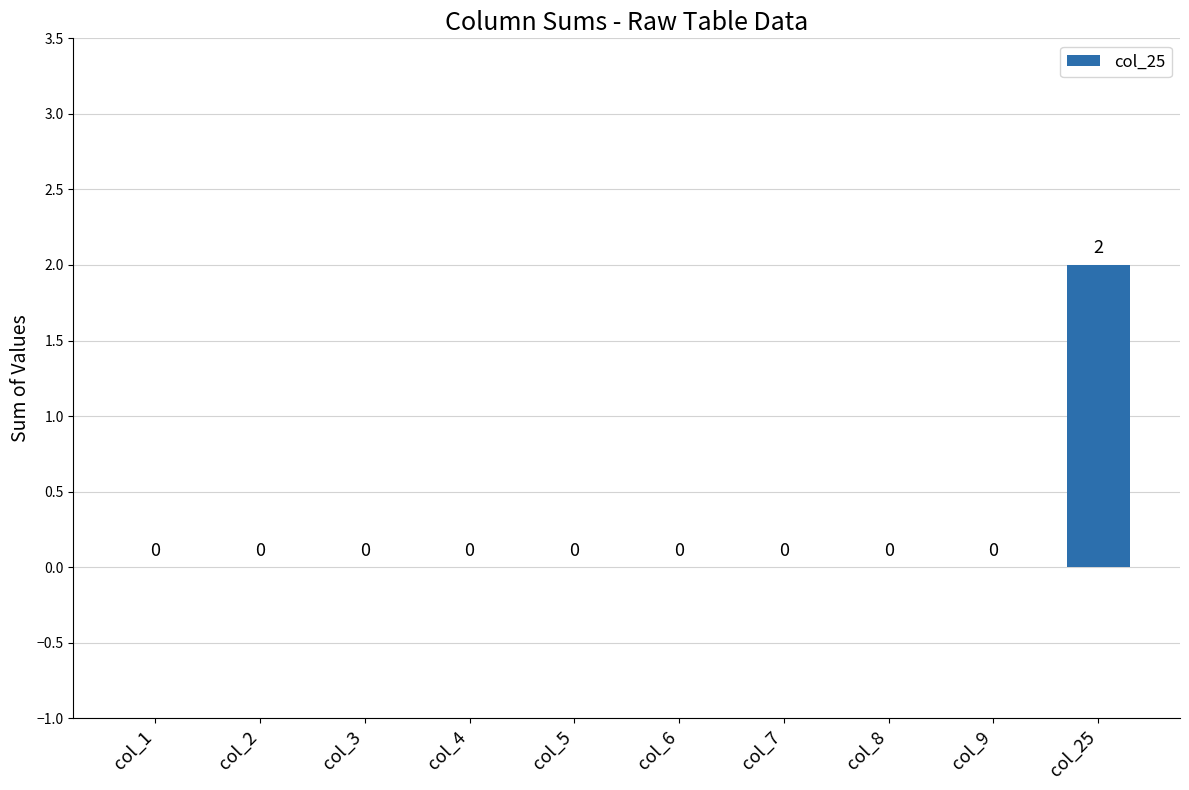

Reading left to right, what are all the values shown in this chart?

0	0	0	0	0	0	0	0	0	2